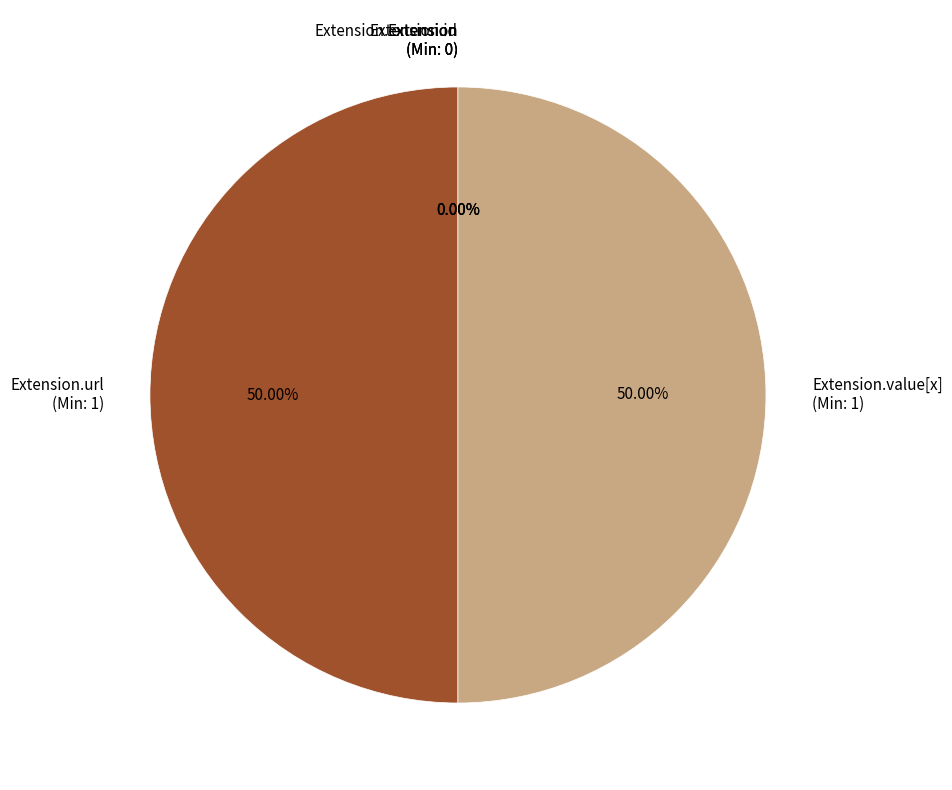

Which slice is the largest?

Extension.url